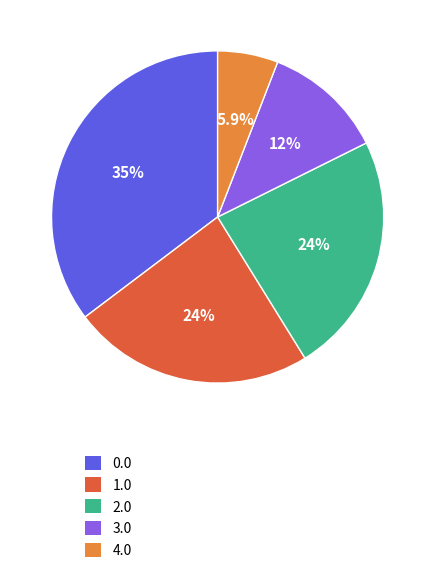

The 4.0 slice represents 16% of the pie. True or false?

False